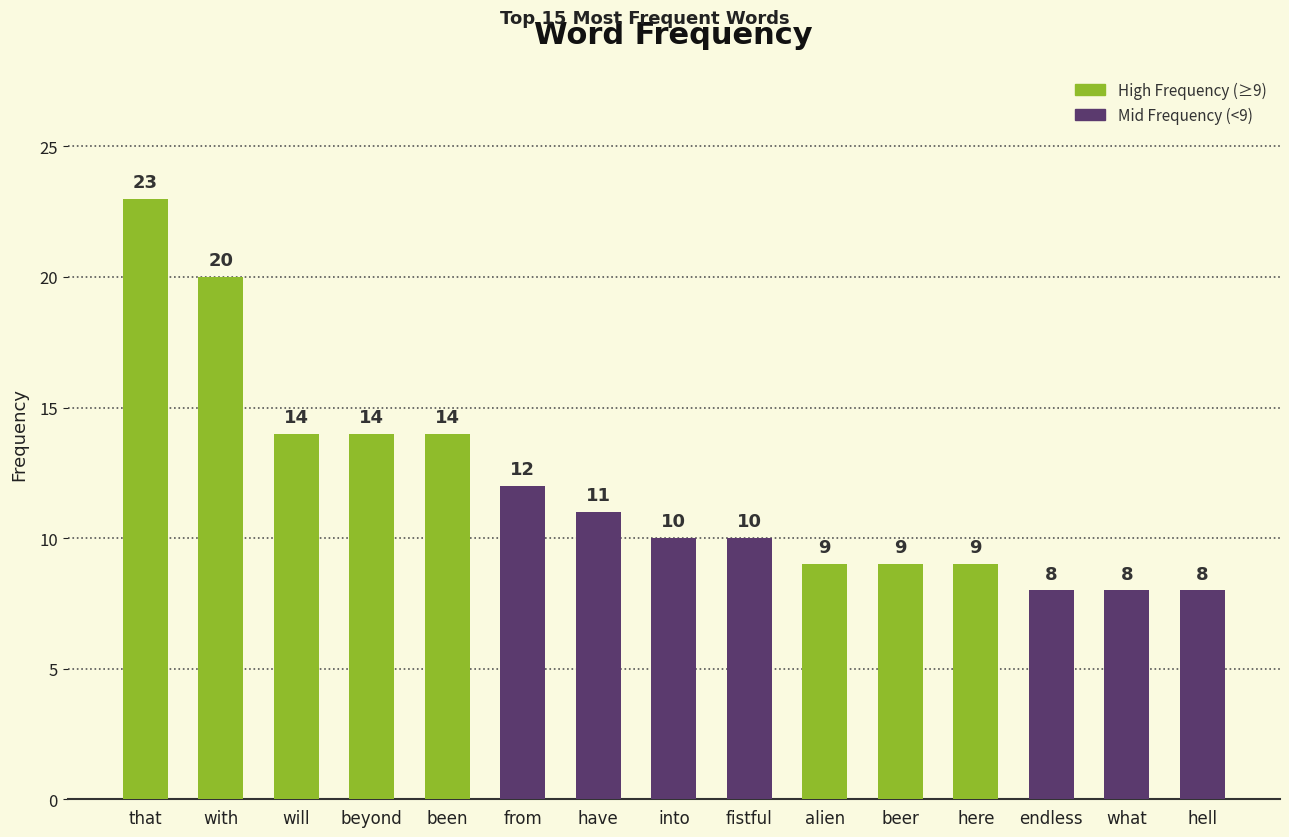

What is the maximum value shown in the chart?

23